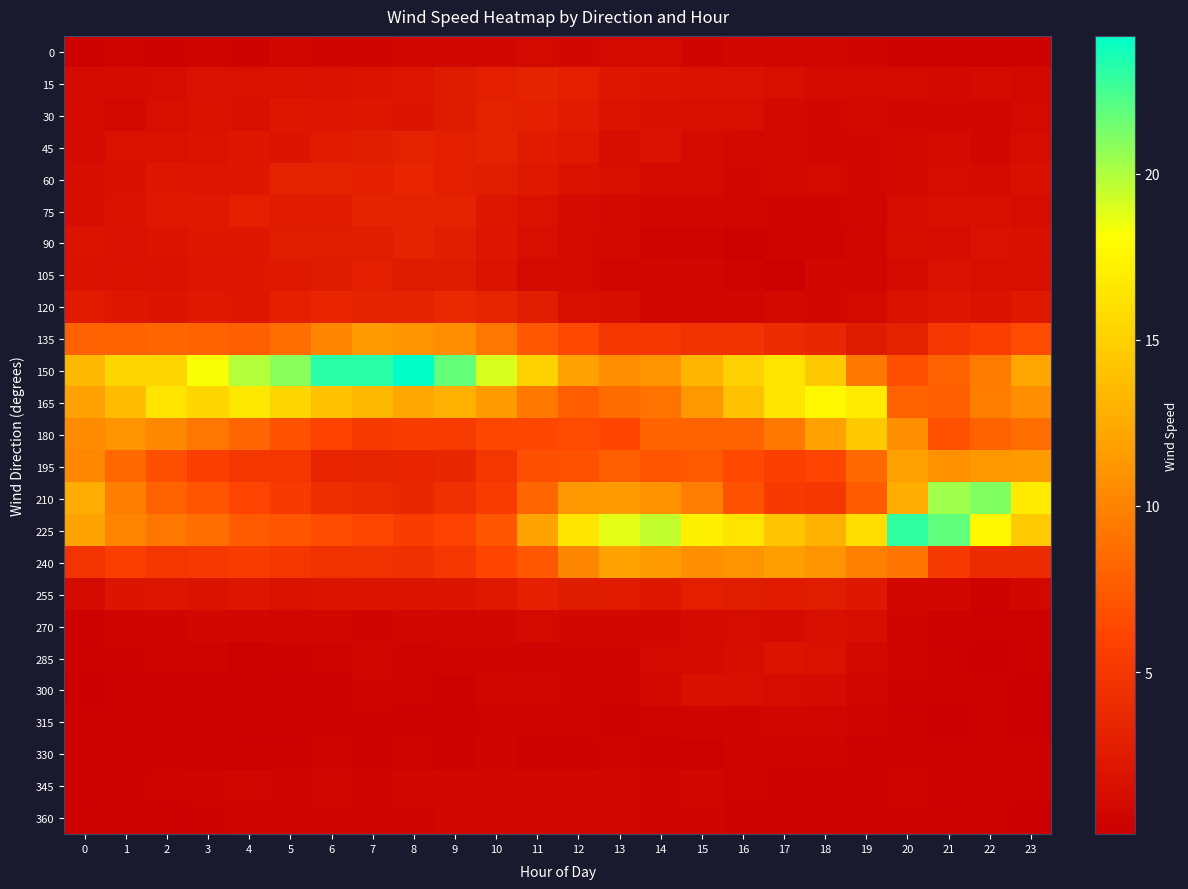

What is the total value across all series at 14?

100.0